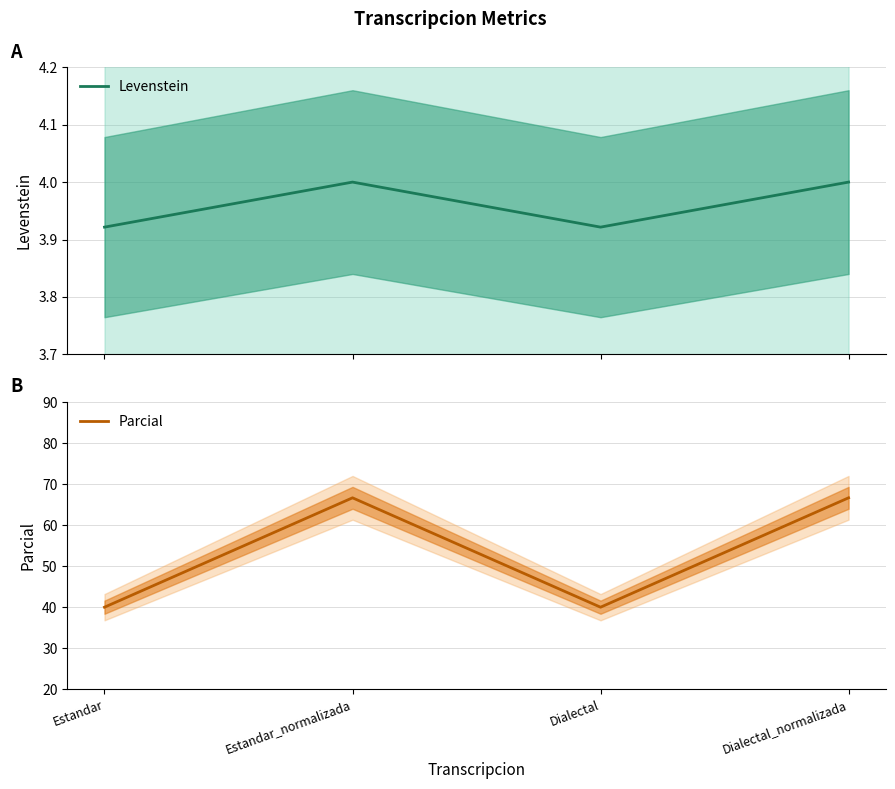

What is the spread (max minus min) of values at Dialectal_normalizada?

62.7